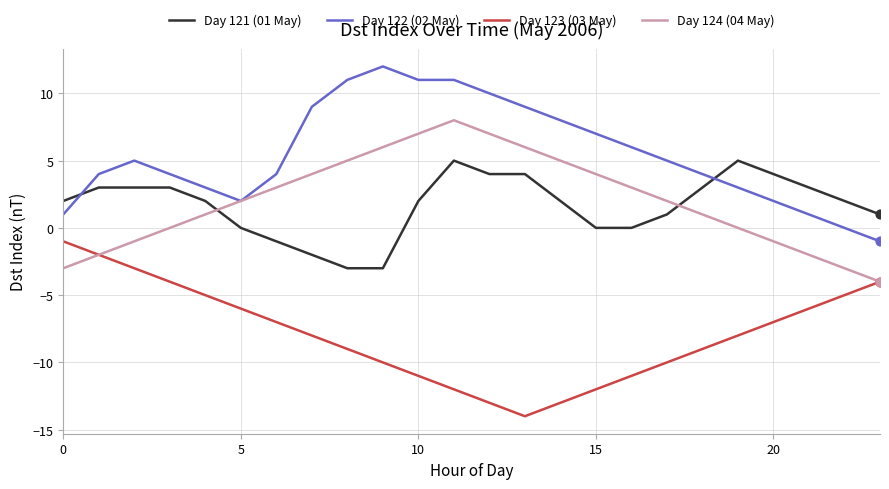

True or false: Day 121 (01 May) and Day 122 (02 May) intersect in this chart.

True